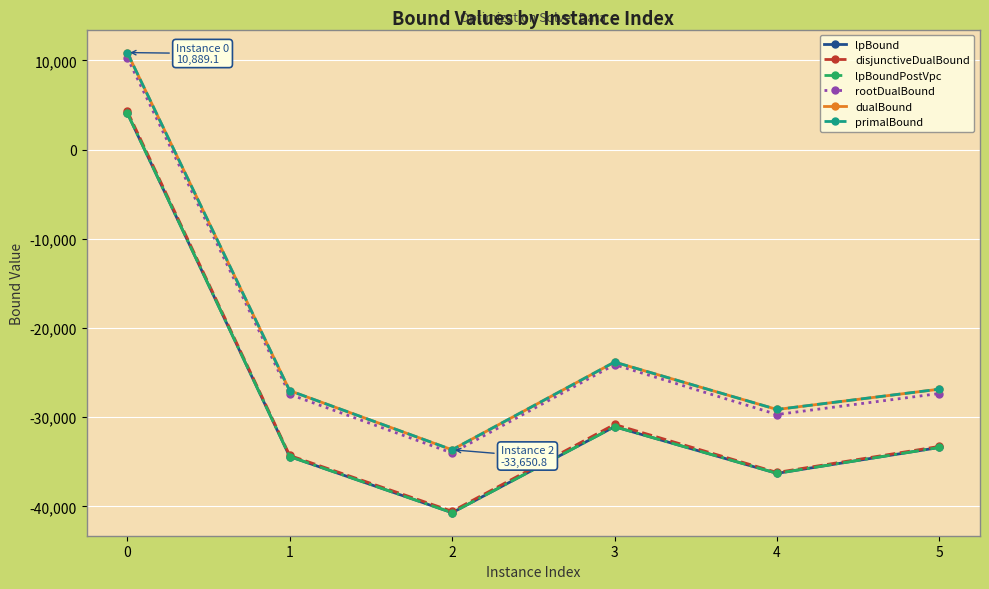

What is the value of the dualBound point at the 1st from the left?

10888.1